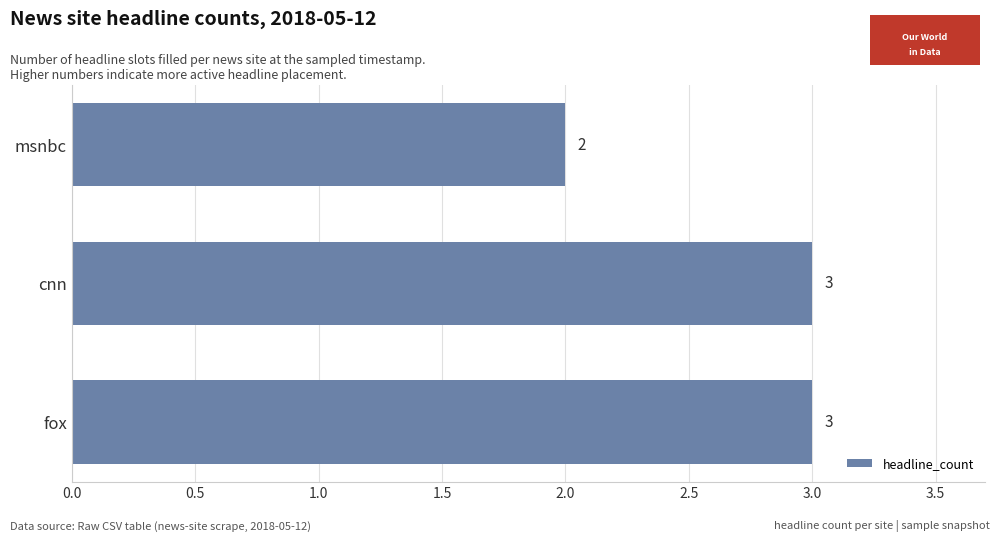

What is the maximum value shown in the chart?

3